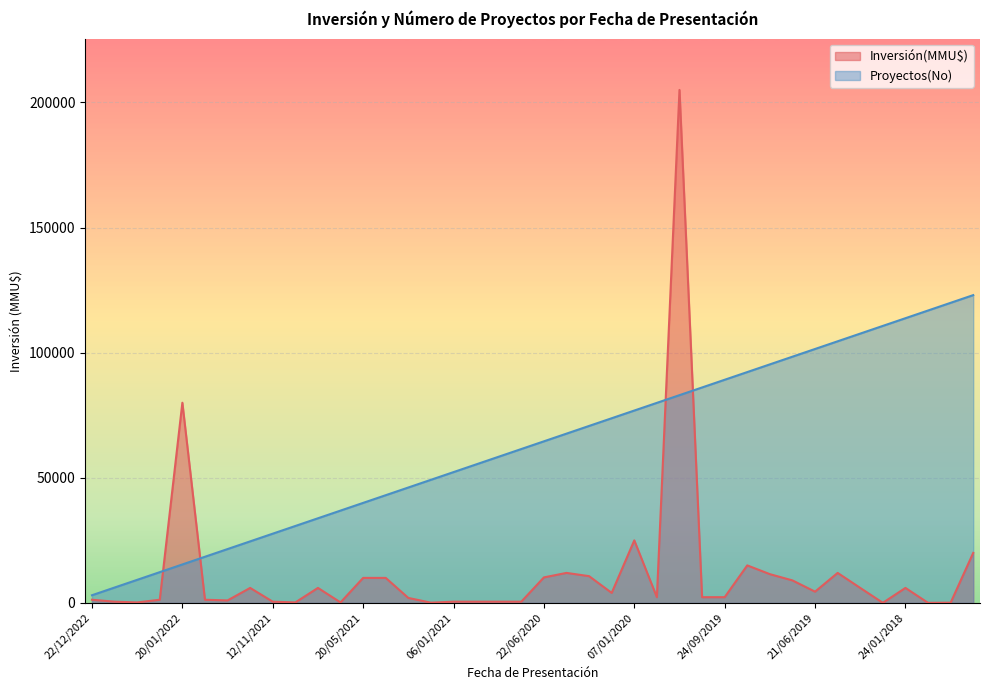

Rank the series by their maximum value, from lowest to highest.

Proyectos(No), Inversión(MMU$)